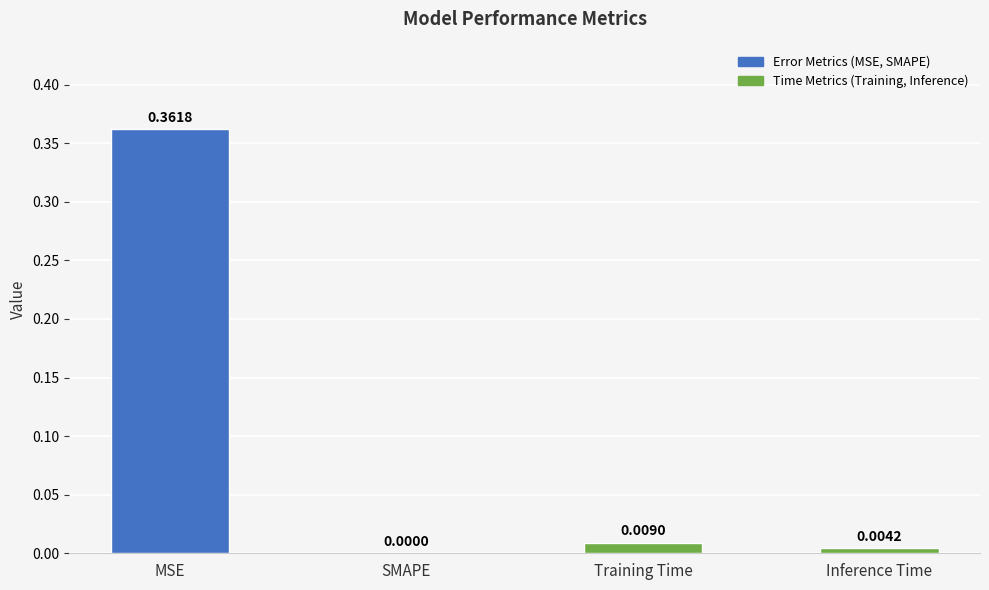

True or false: the data shows 0.6 at MSE.

False